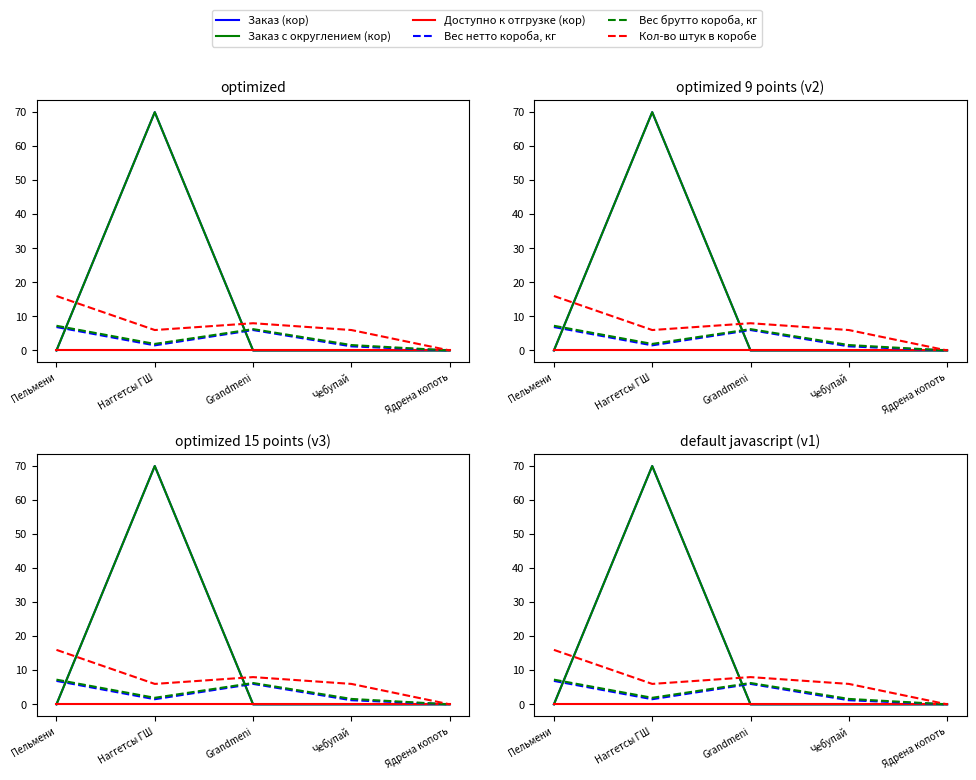

True or false: Заказ (кор) and Вес брутто короба, кг intersect in this chart.

True